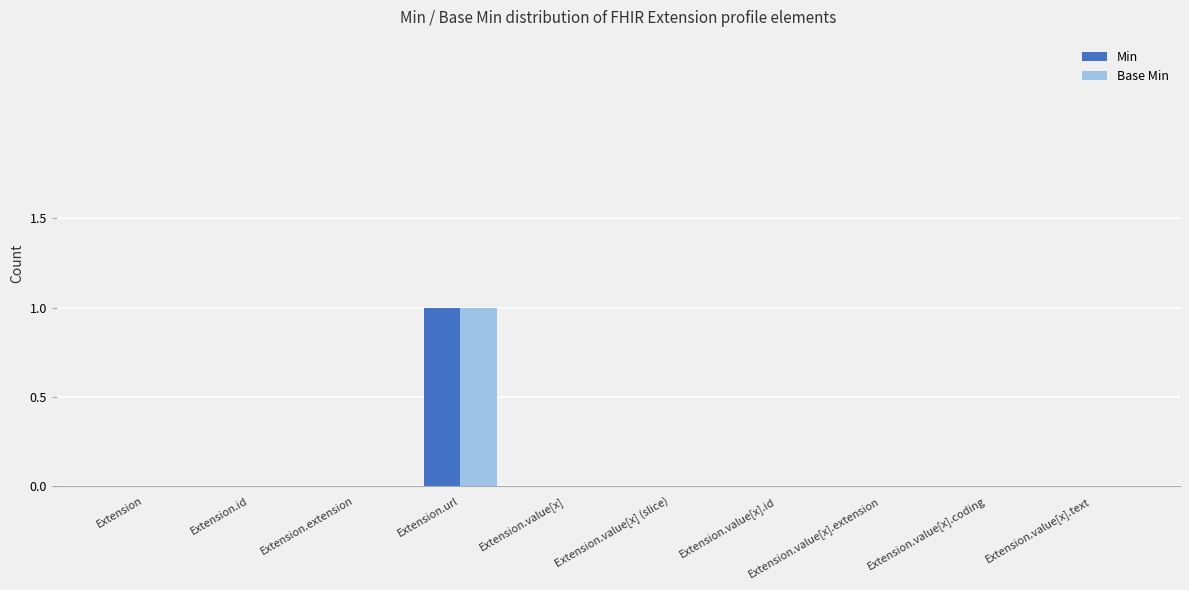

At which category is the sum across all series the highest?

Extension.url